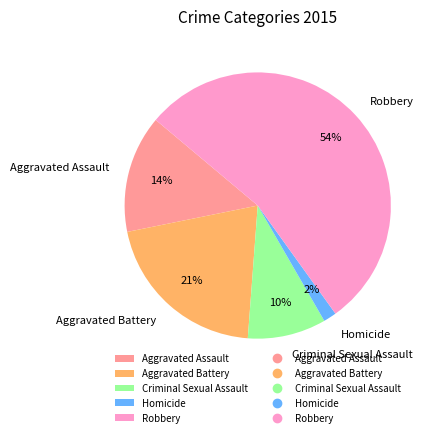

True or false: Aggravated Battery accounts for 21% of the total.

True